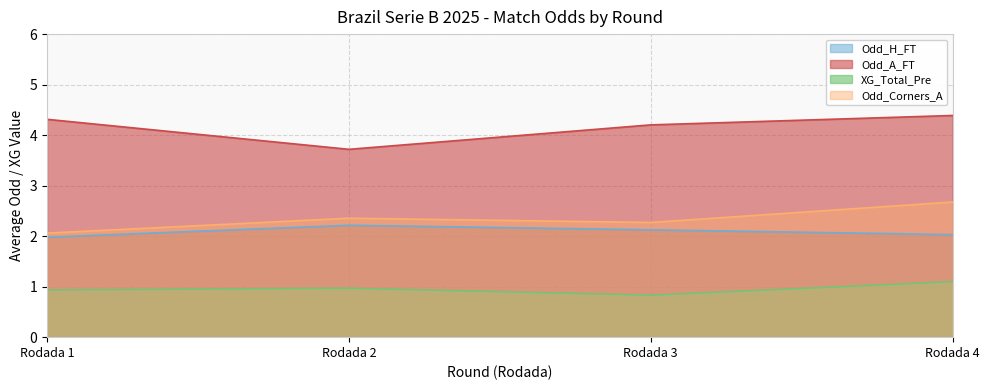

Does the chart display data point markers on the line(s)?

No